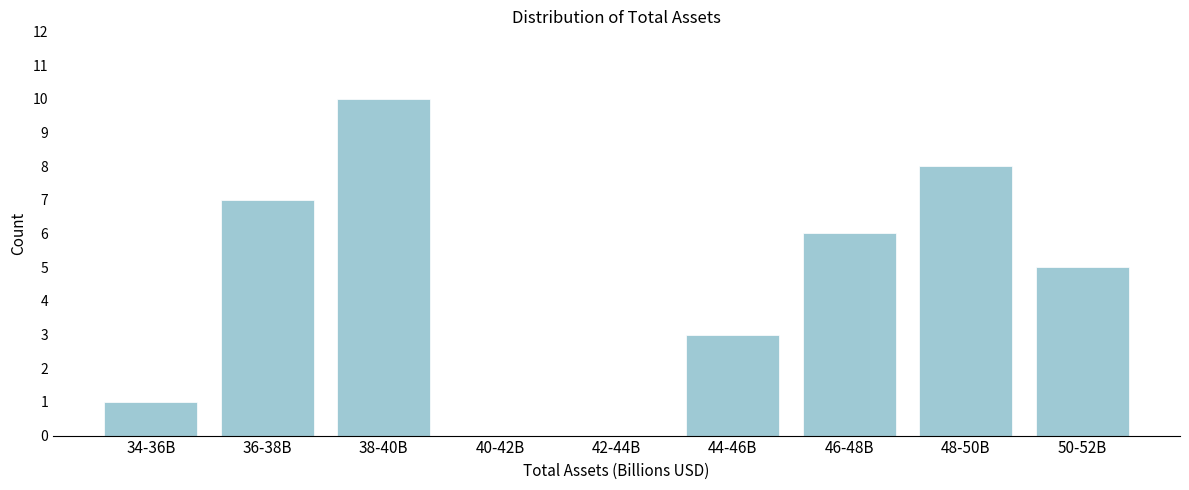

Reading right to left, list all the values displayed in this chart.

50-52B=5	48-50B=8	46-48B=6	44-46B=3	42-44B=0	40-42B=0	38-40B=10	36-38B=7	34-36B=1